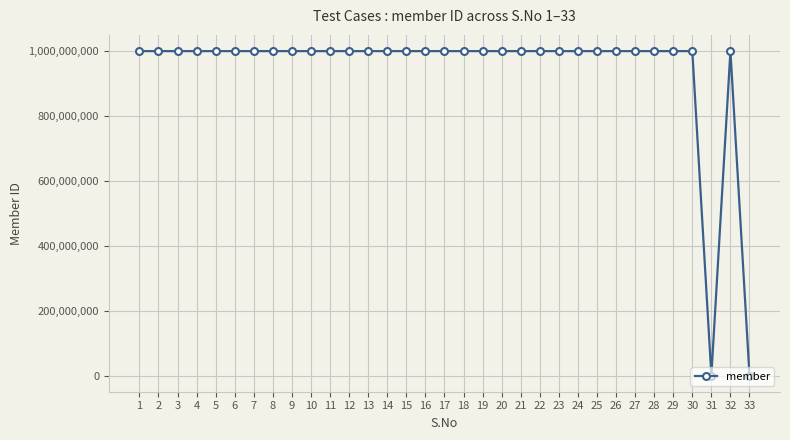

How many lines are shown in the chart?

1